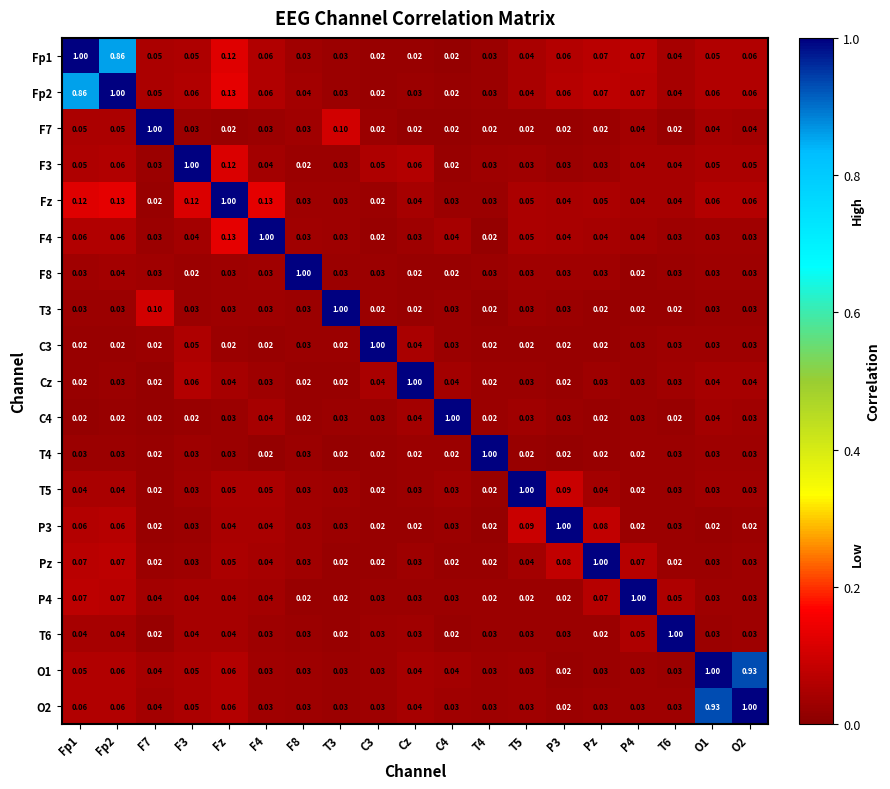

How many series are shown in this chart?

19